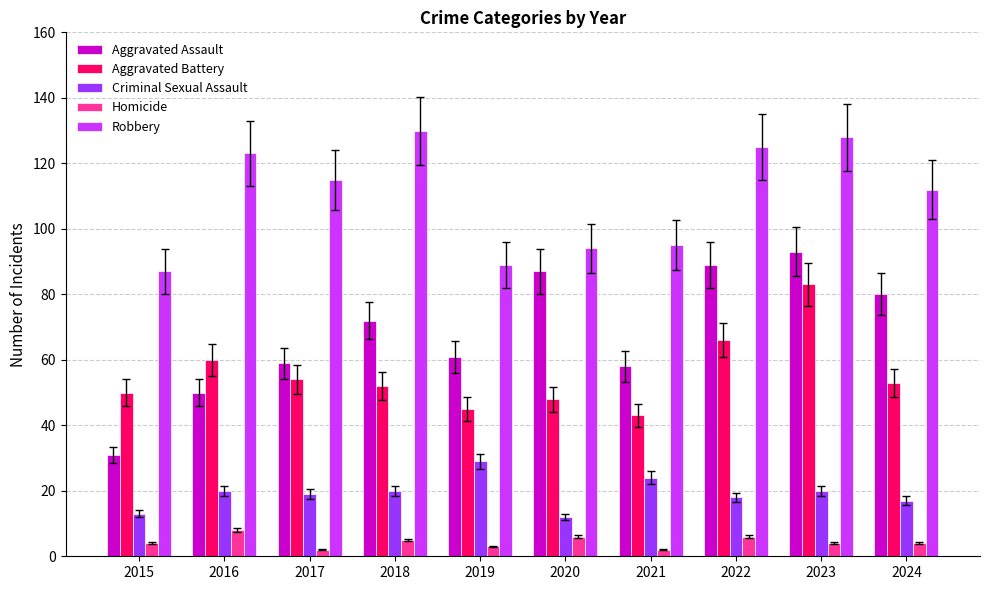

At which category is the sum across all series the highest?

2023